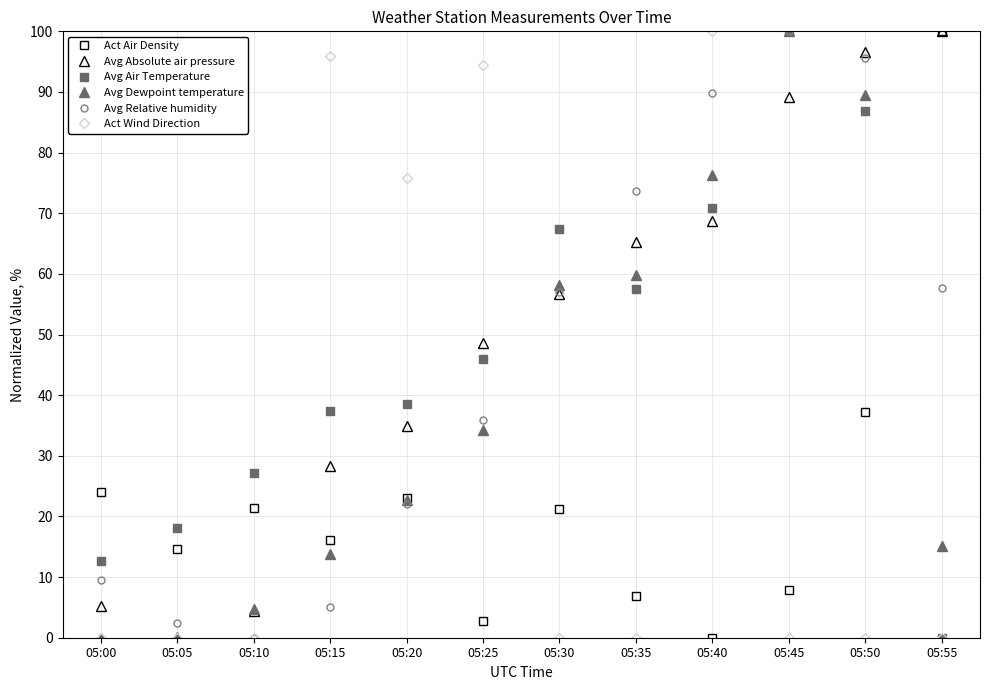

At which label is Avg Dewpoint temperature closest to 50?

05:30